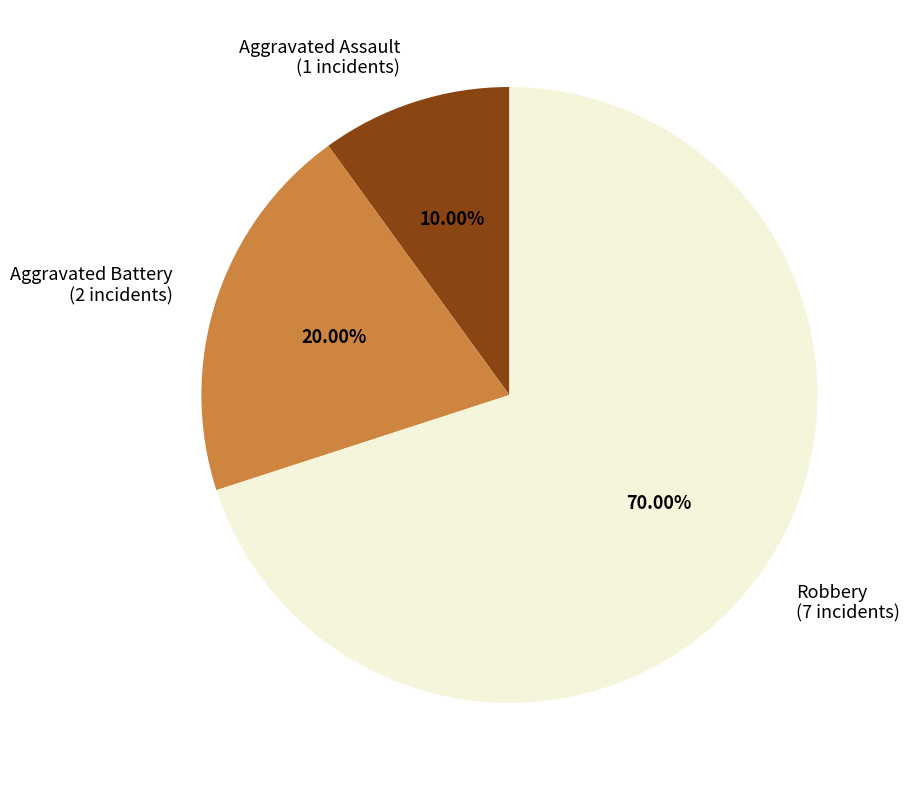

Which has a higher value, Aggravated Battery or Aggravated Assault?

Aggravated Battery